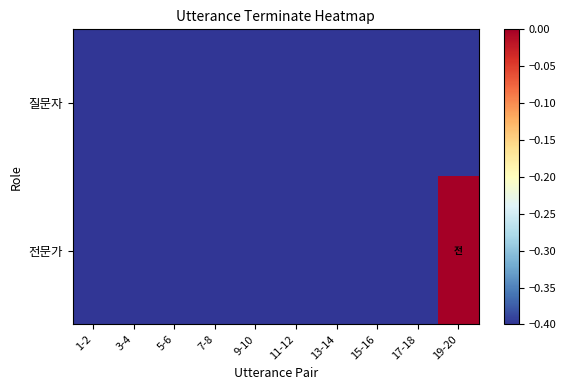

Read the 질문자 value at 11-12.

-0.4